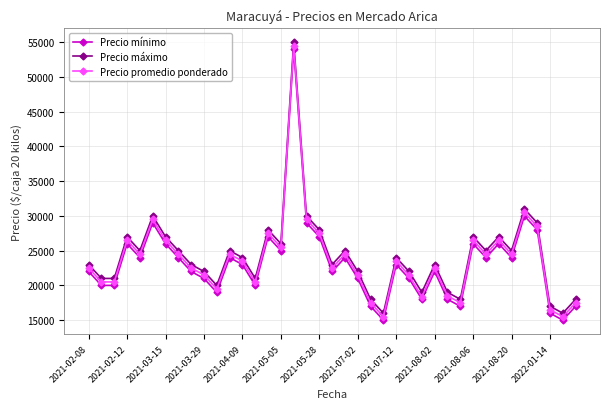

What is the lowest value of the Precio promedio ponderado series?

15500